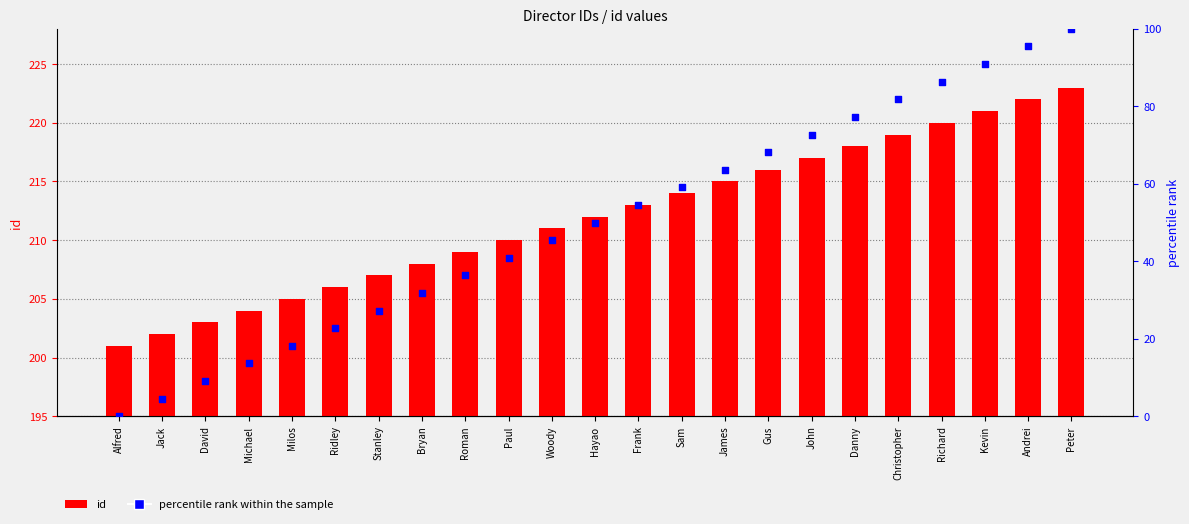

Which series has the largest total across all categories?

id